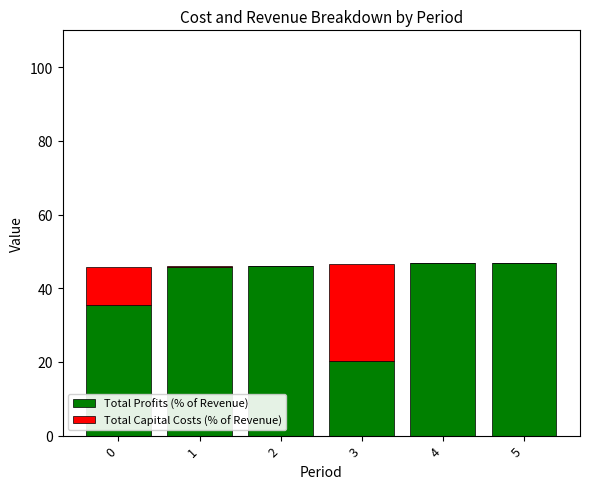

What is the sum of all Total Profits (% of Revenue) values?

241.5